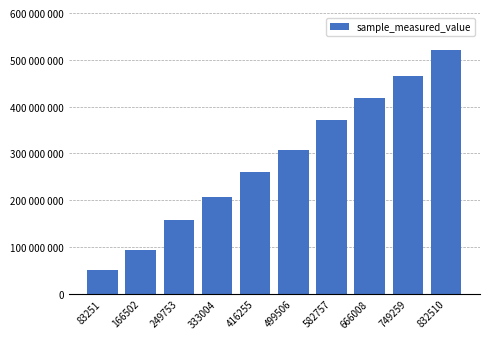

What is the sum of the values at 249753 and 582757?

528038710